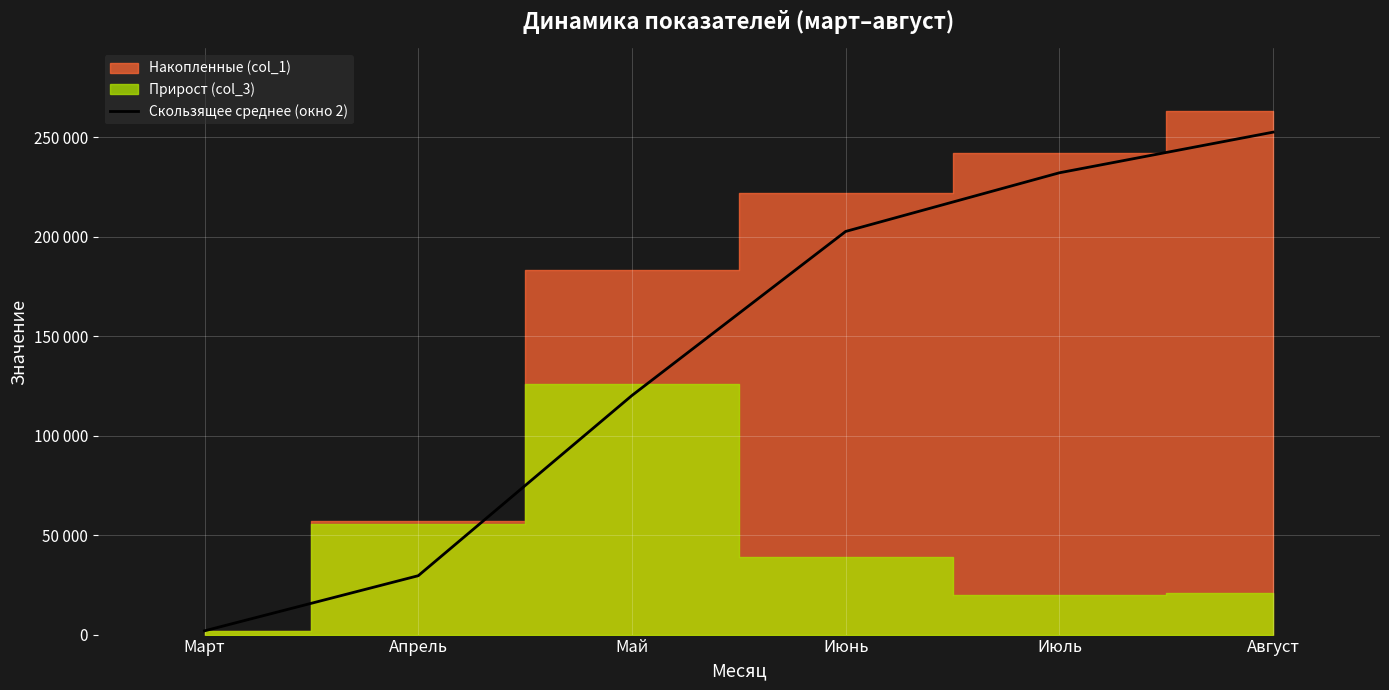

How many data points does each series have?

6